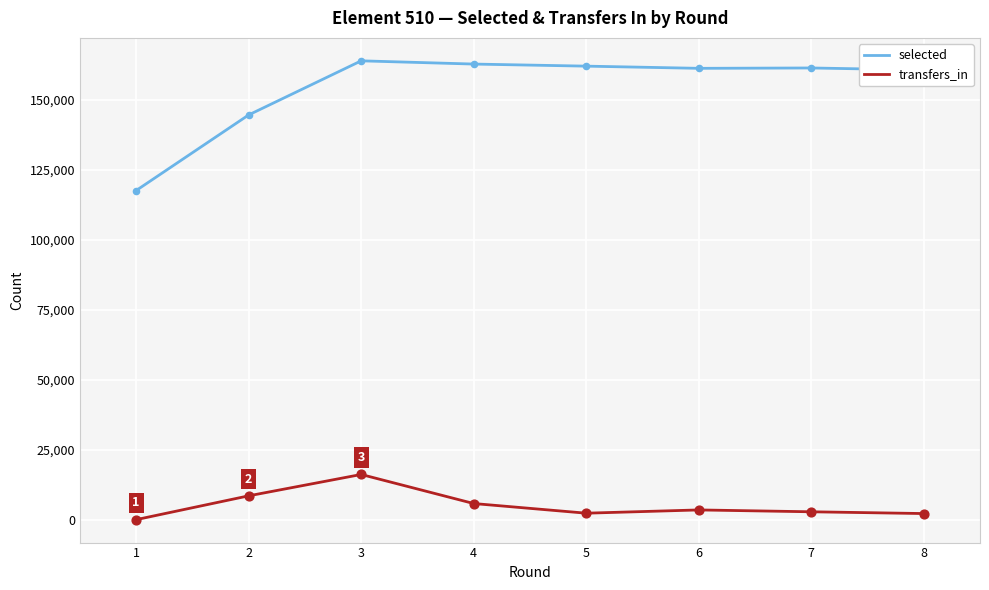

Is the value of selected at 4 greater than the value of transfers_in at 7?

Yes